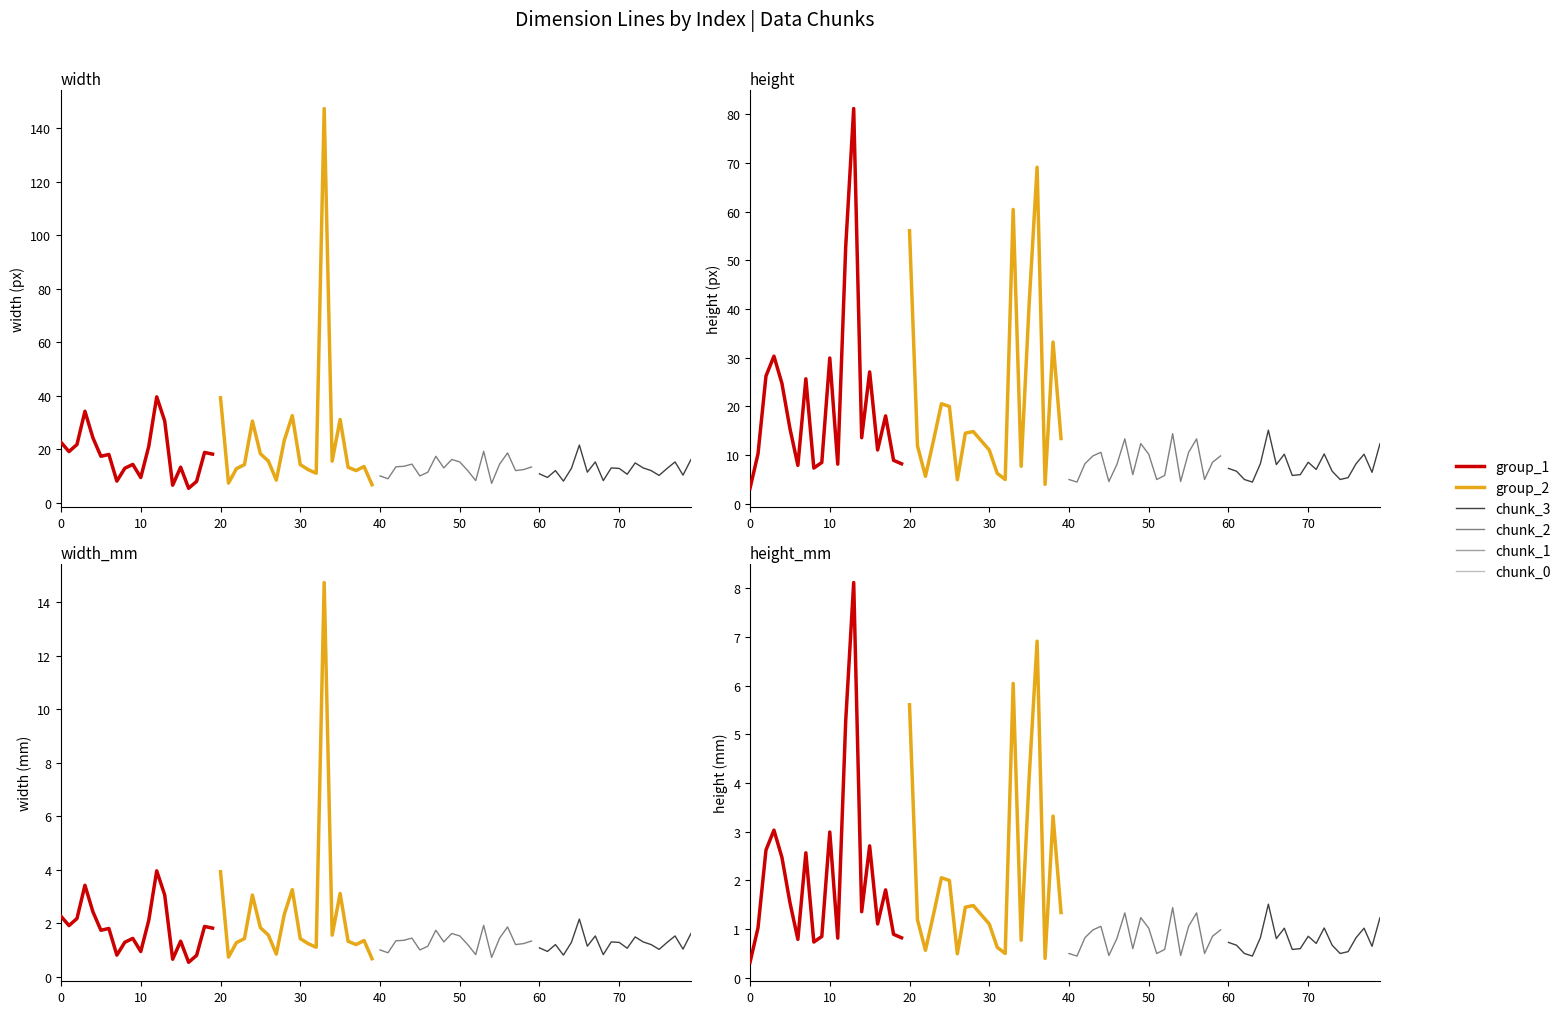

What is the minimum value shown in the chart?

5.4